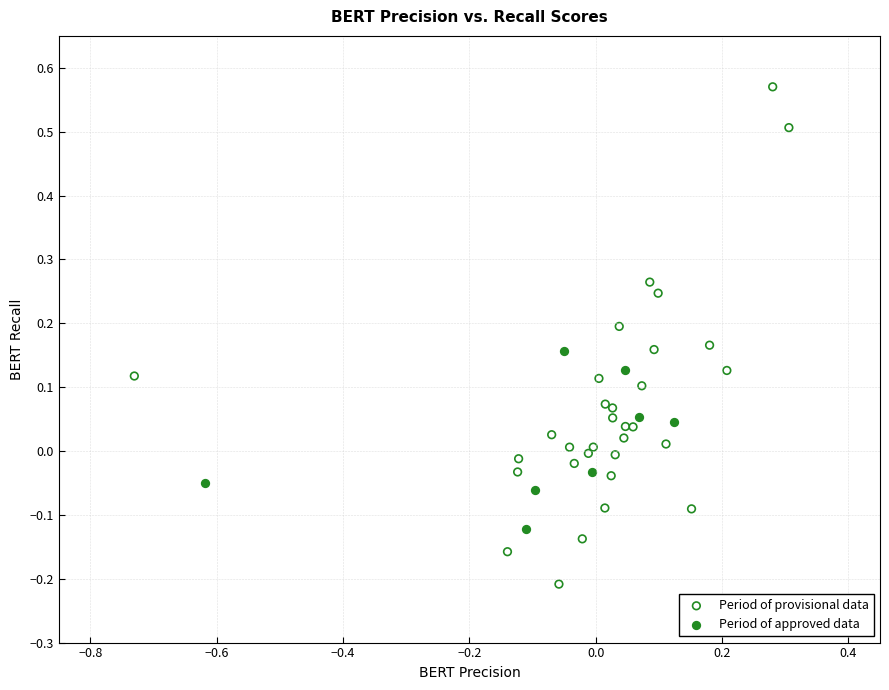

Which series contains the highest Y value?

Period of provisional data